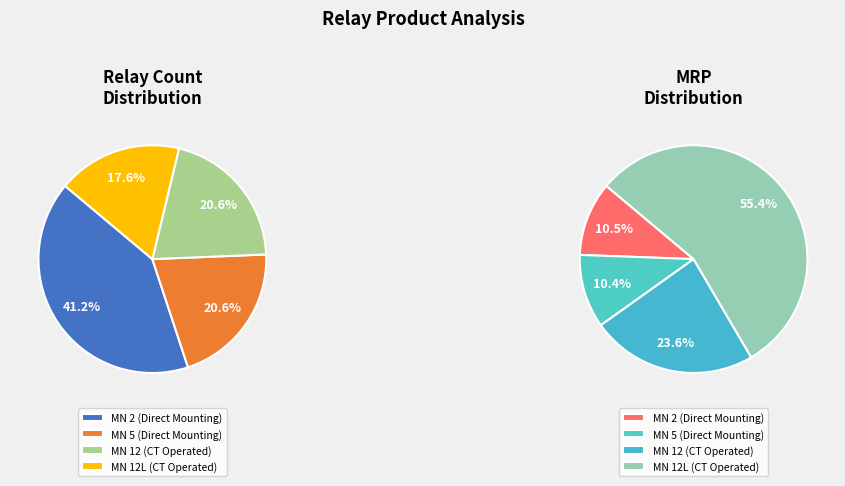

How many segments does this pie chart have?

4